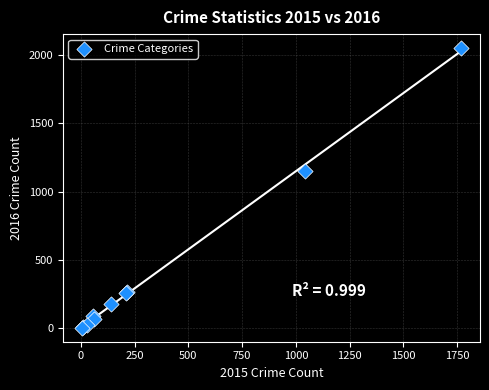

What Y value in the scatter plot is closest to 1027?

1151